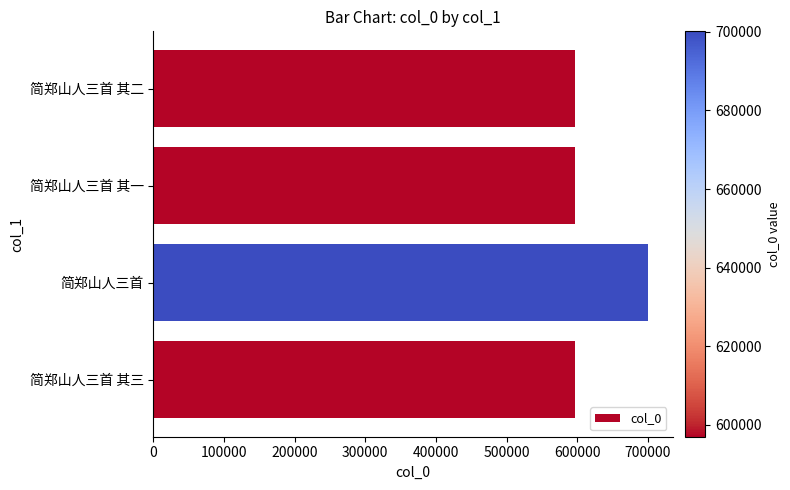

How many distinct data groups are displayed?

1